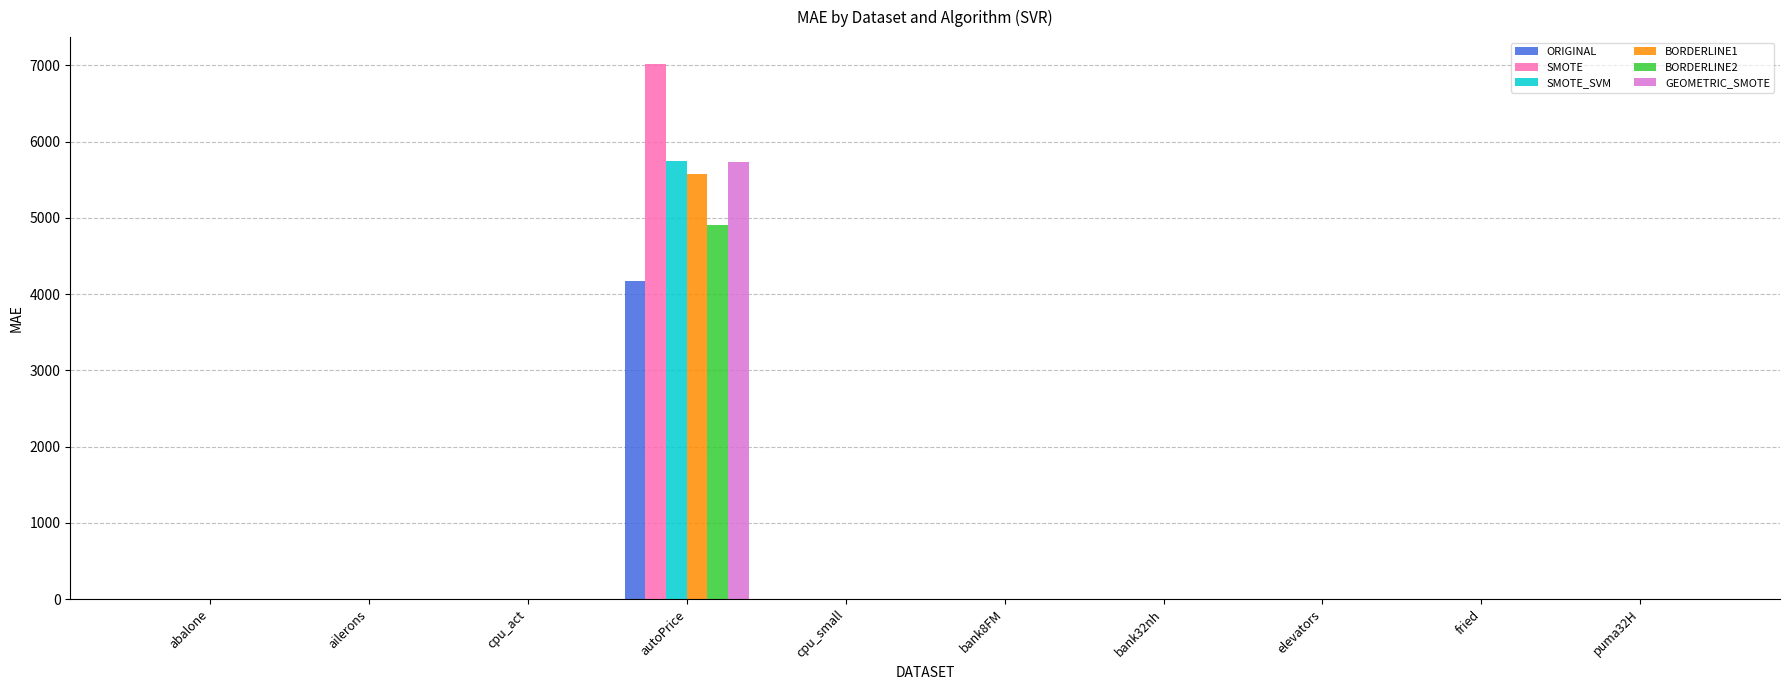

At which category is the sum across all series the highest?

autoPrice